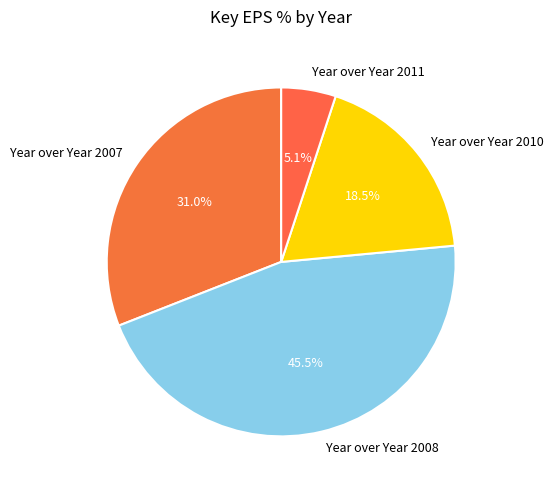

Is it true that Year over Year 2010 is 10% of the pie?

False